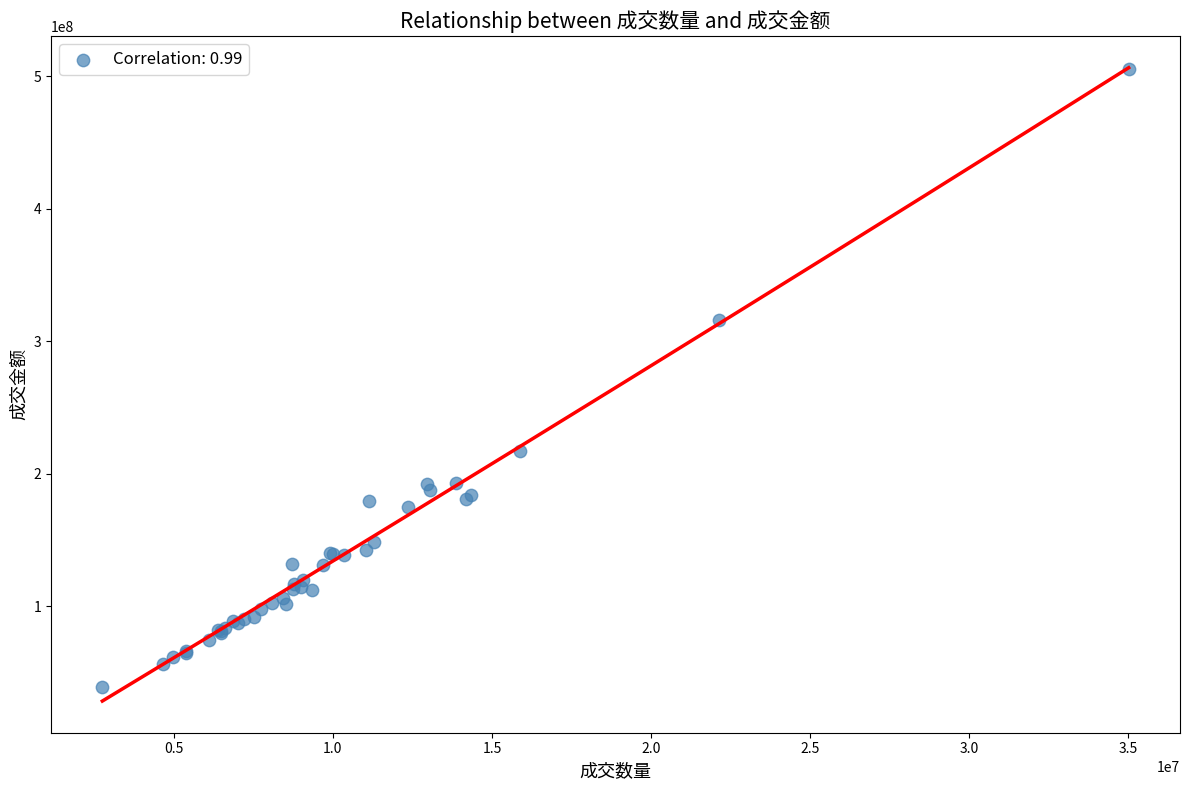

What Y value in the scatter plot is closest to 272537671?

316266640.4